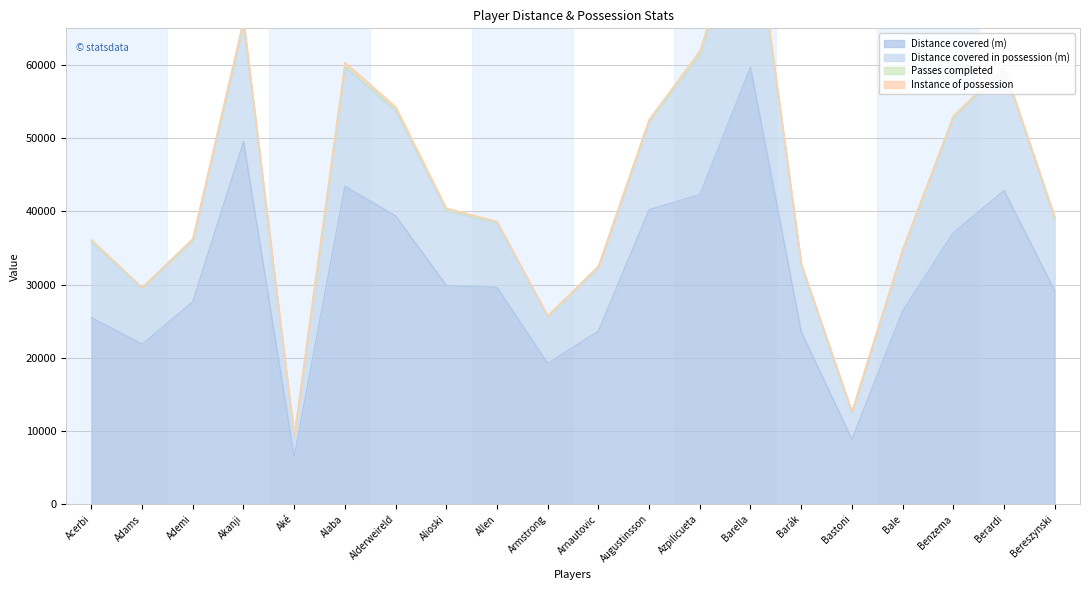

What is the spread (max minus min) of values at Armstrong?

19198